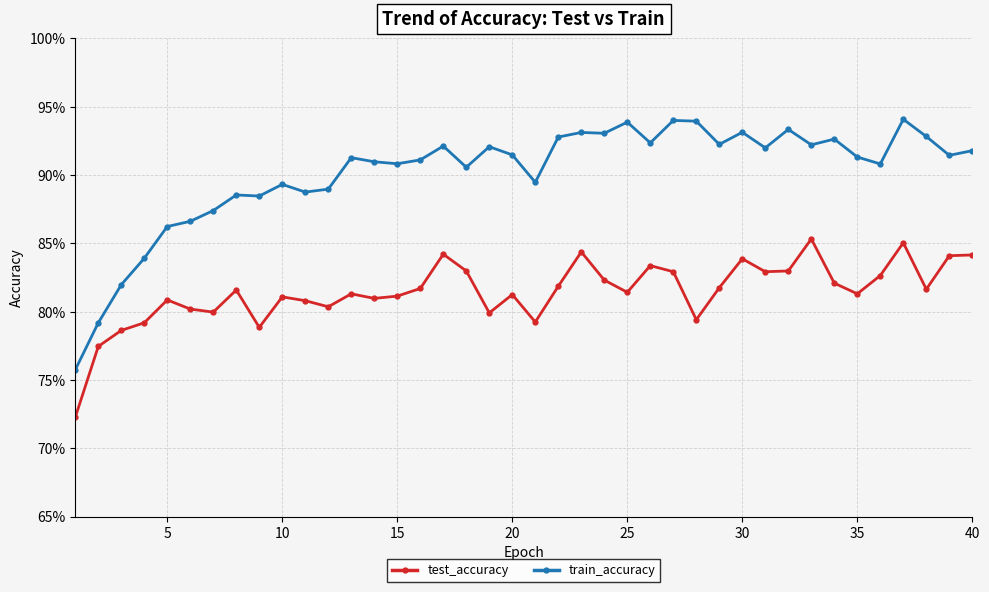

True or false: train_accuracy and test_accuracy intersect in this chart.

False